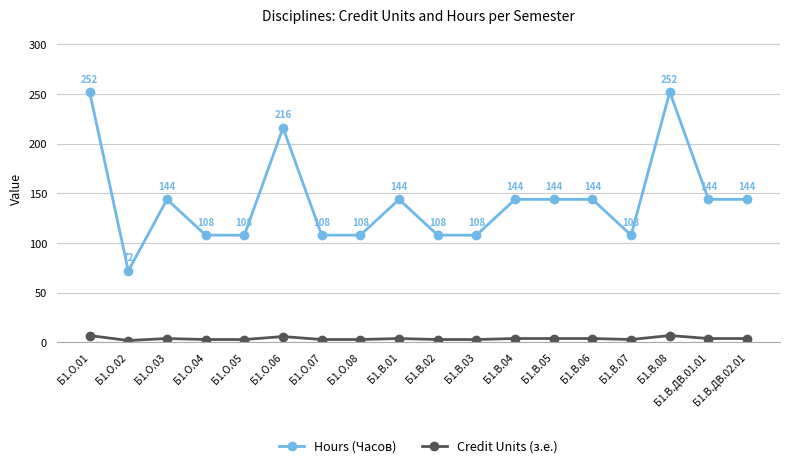

List the series in order of their peak value, lowest first.

Credit Units (з.е.), Hours (Часов)